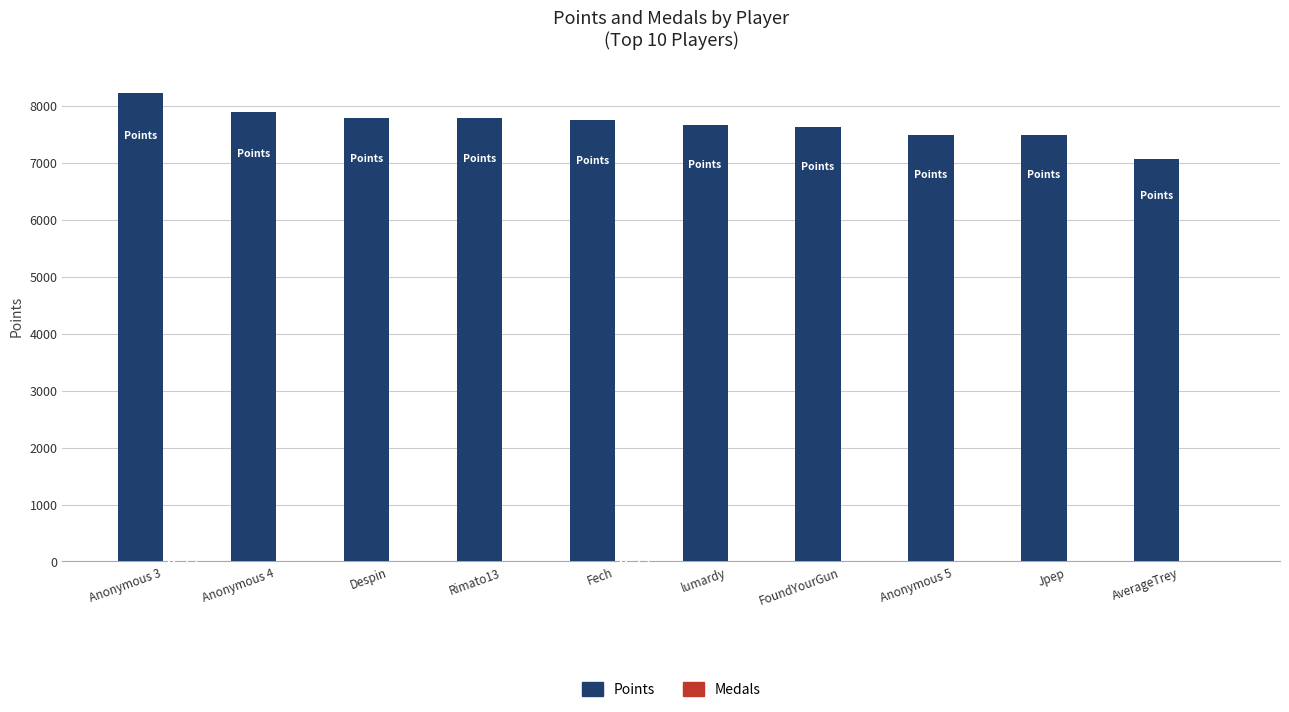

At which category does the chart reach its peak across all series?

Anonymous 3